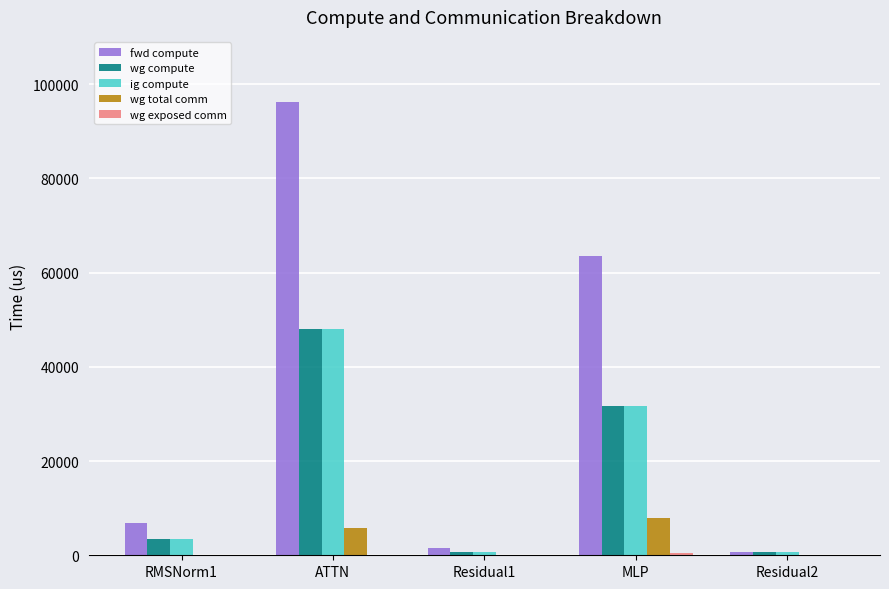

Does the chart contain stacked bars?

No